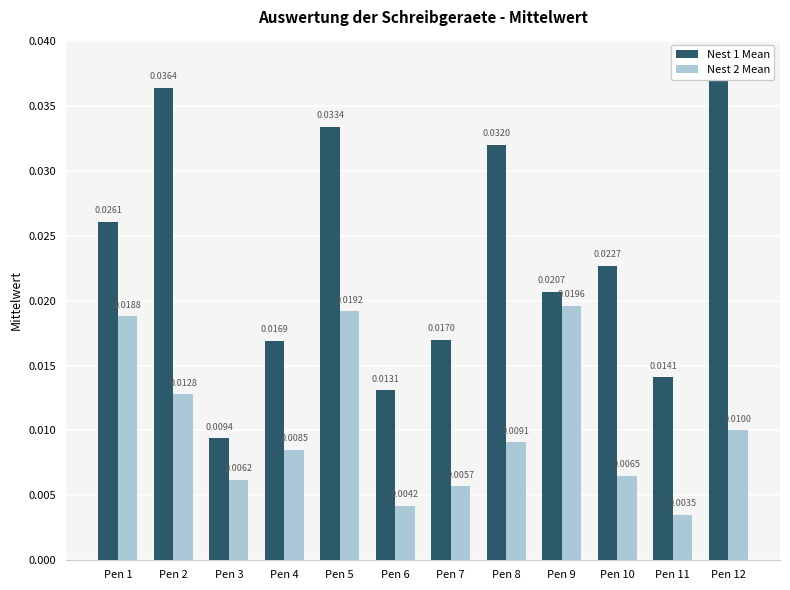

How many series are shown in this chart?

2